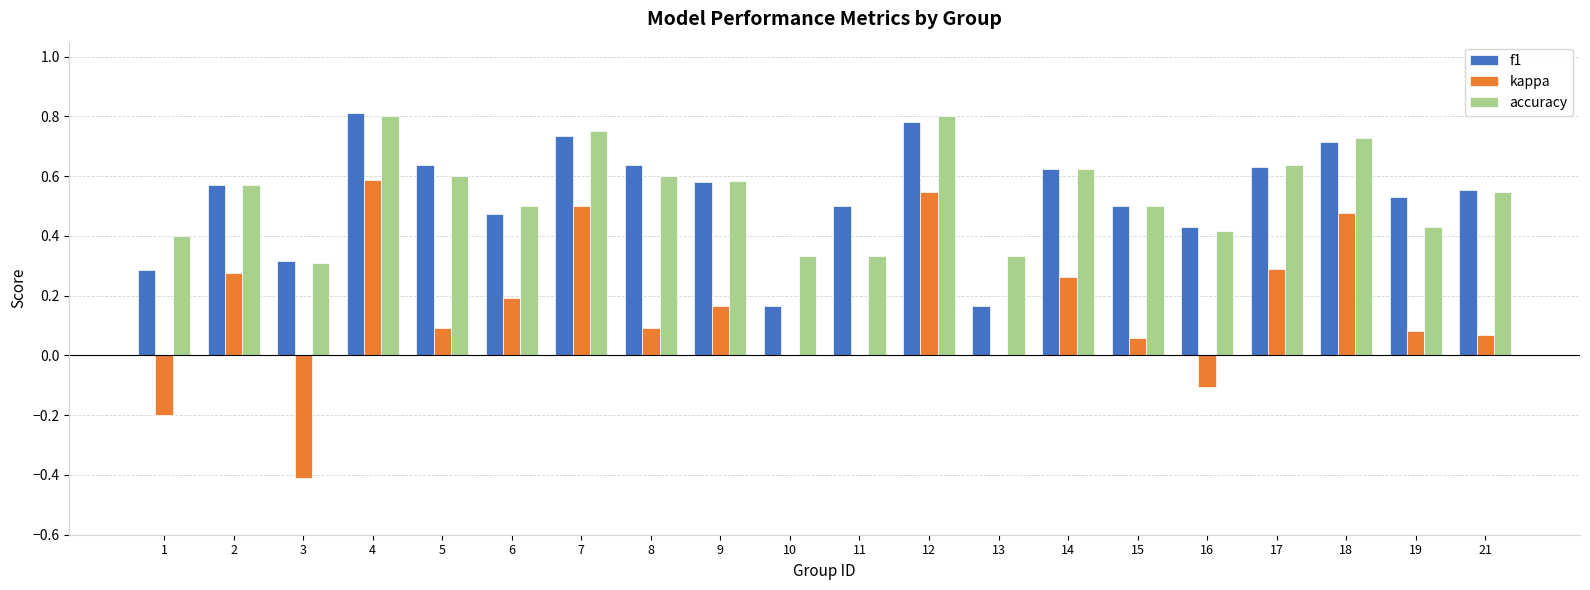

Is it true that f1 equals 0.3 at 10?

False